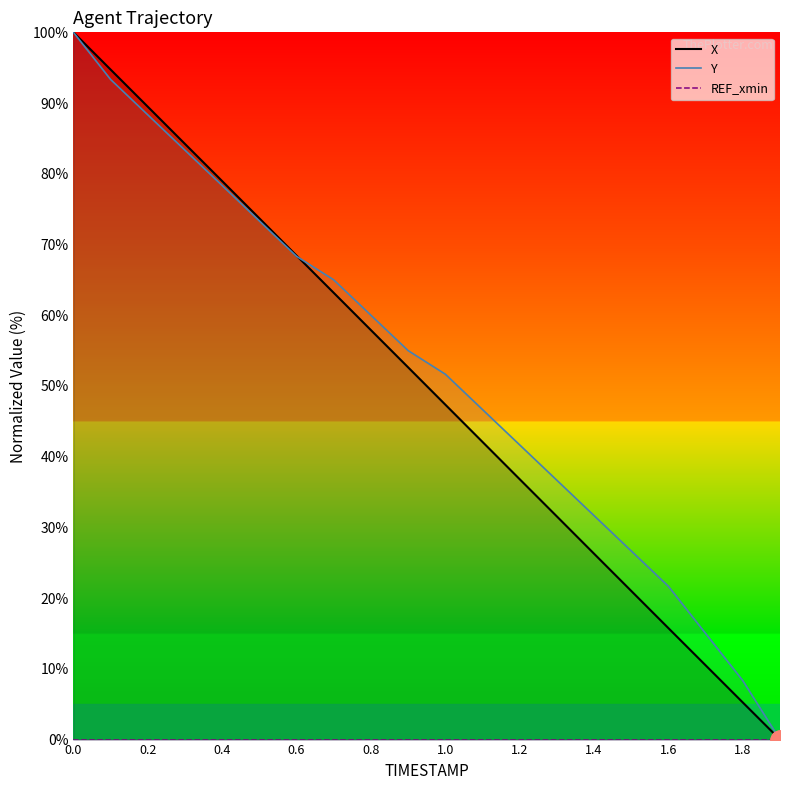

Reading left to right, list all the values displayed in this chart.

X: 0.0=100.0	0.1=94.7	0.2=89.5	0.3=84.2	0.4=79.0	0.5=73.7	0.6=68.4	0.7=63.2	0.8=57.9	0.9=52.6	1.0=47.4	1.1=42.1	1.2=36.8	1.3=31.6	1.4=26.3	1.5=21.0	1.6=15.8	1.7=10.5	1.8=5.2	1.9=0.0
Y: 0.0=100.0	0.1=93.3	0.2=88.3	0.3=83.3	0.4=78.3	0.5=73.3	0.6=68.3	0.7=65.0	0.8=60.0	0.9=55.0	1.0=51.7	1.1=46.7	1.2=41.7	1.3=36.7	1.4=31.7	1.5=26.7	1.6=21.7	1.7=15.0	1.8=8.3	1.9=0.0